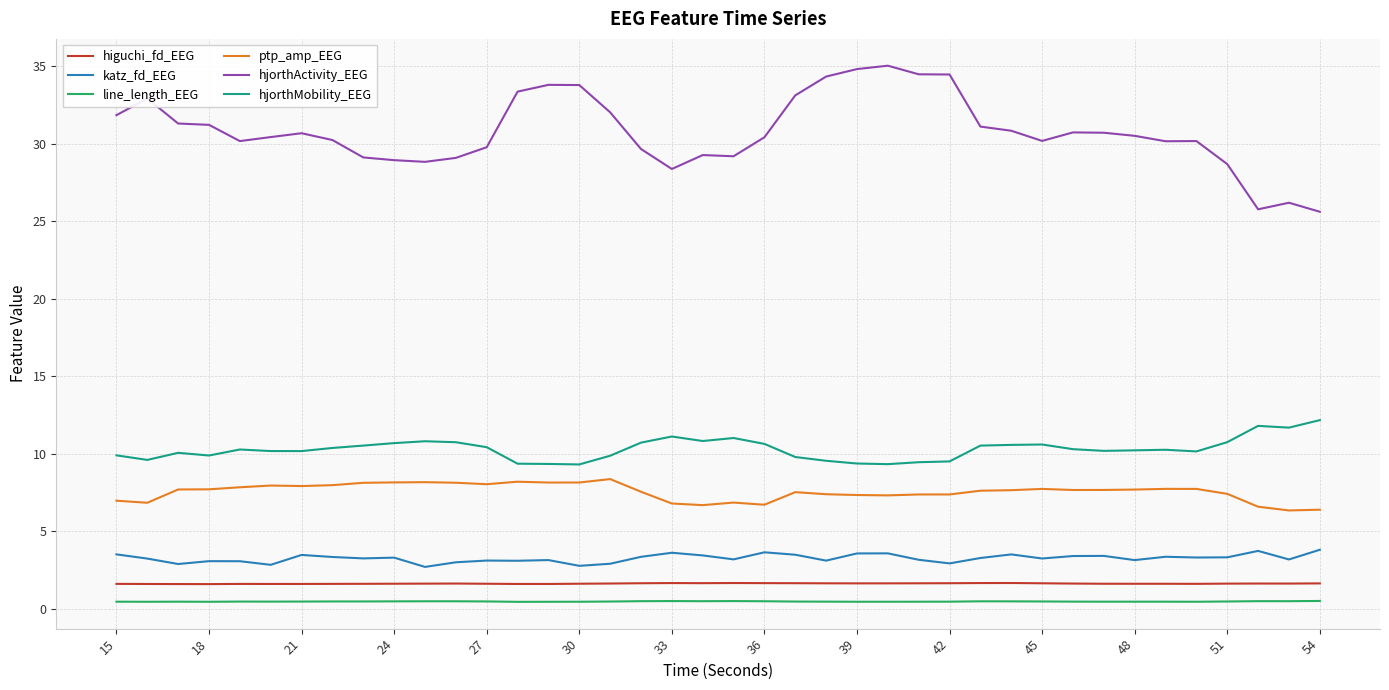

Which series has the largest total across all categories?

hjorthActivity_EEG